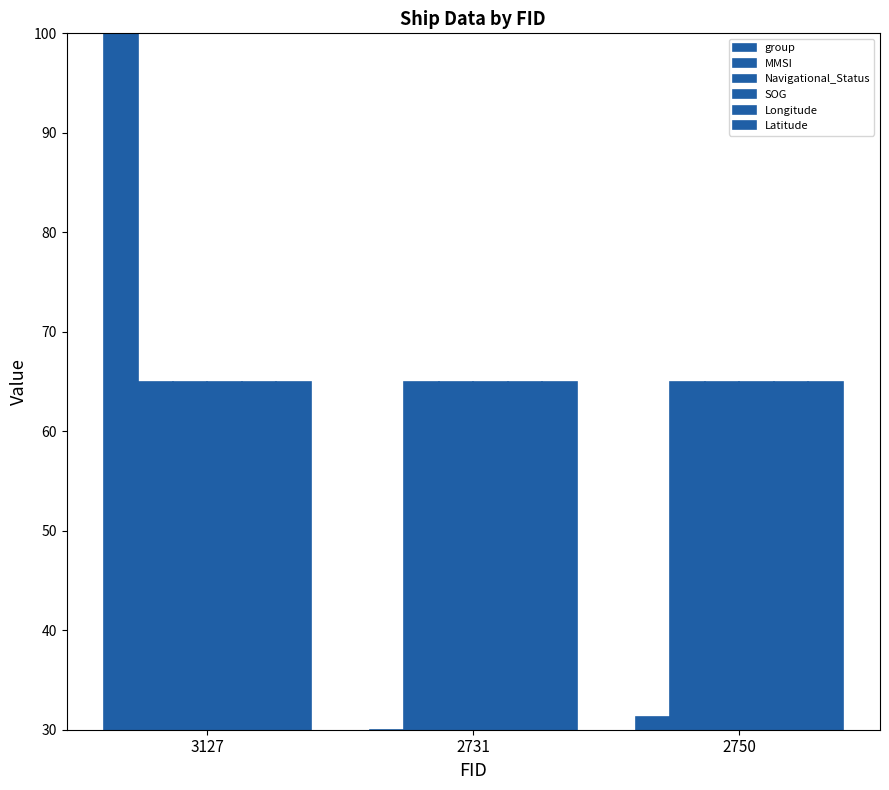

At which category is the sum across all series the highest?

3127